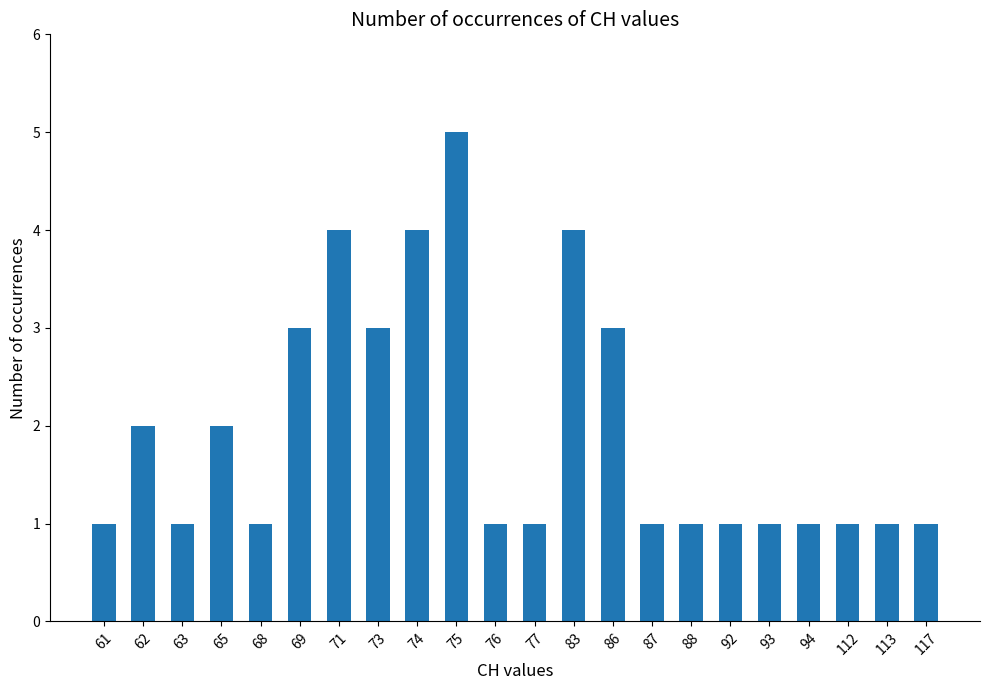

Read the value at 73.

3